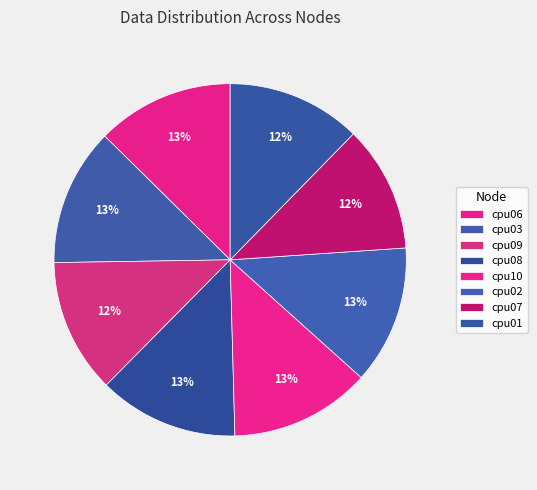

How many slices are in this pie chart?

8